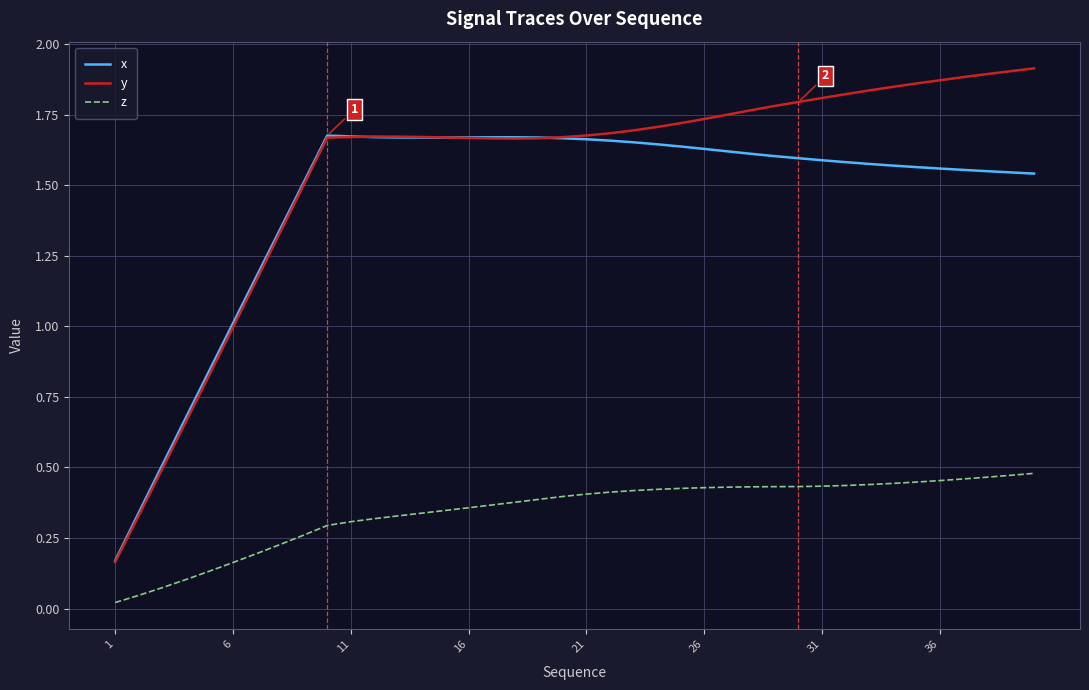

What is the average value of the x series?

1.4